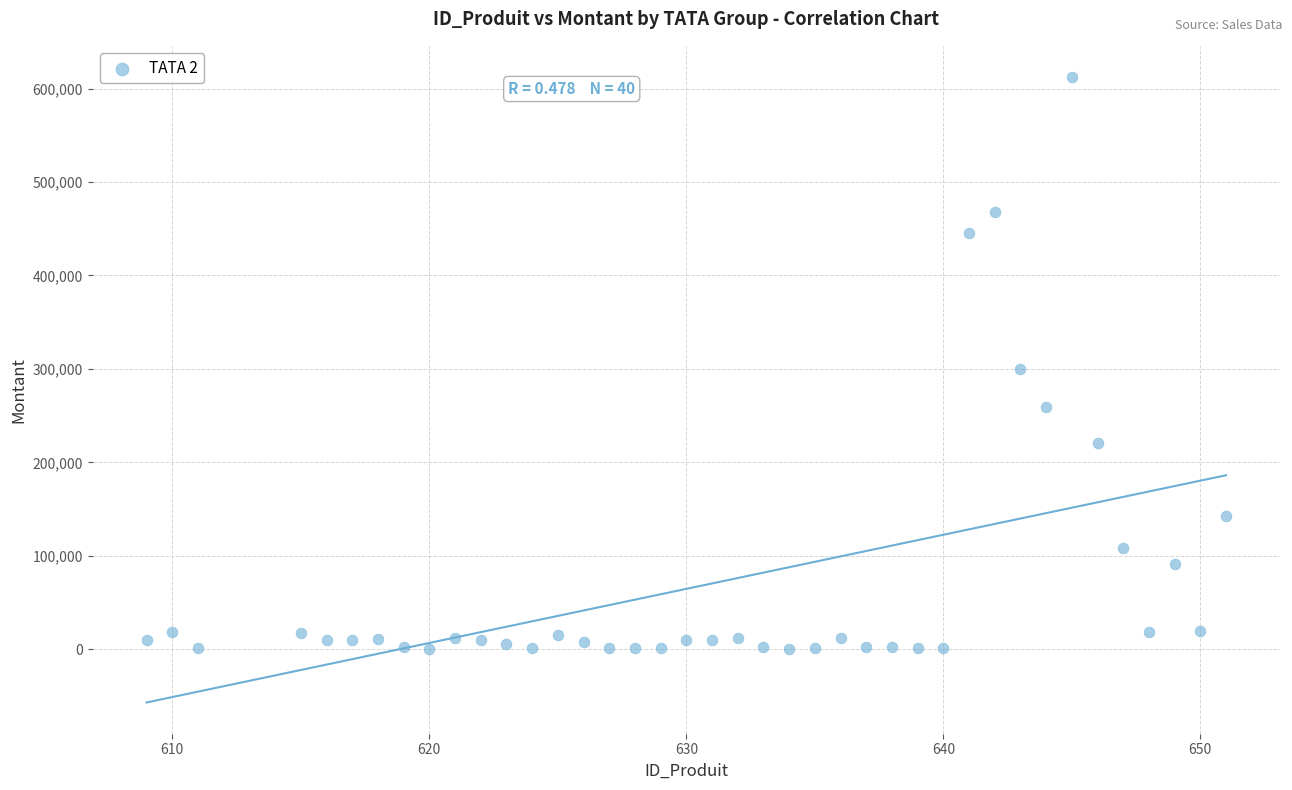

What is the range of X values (max minus min)?

42.0